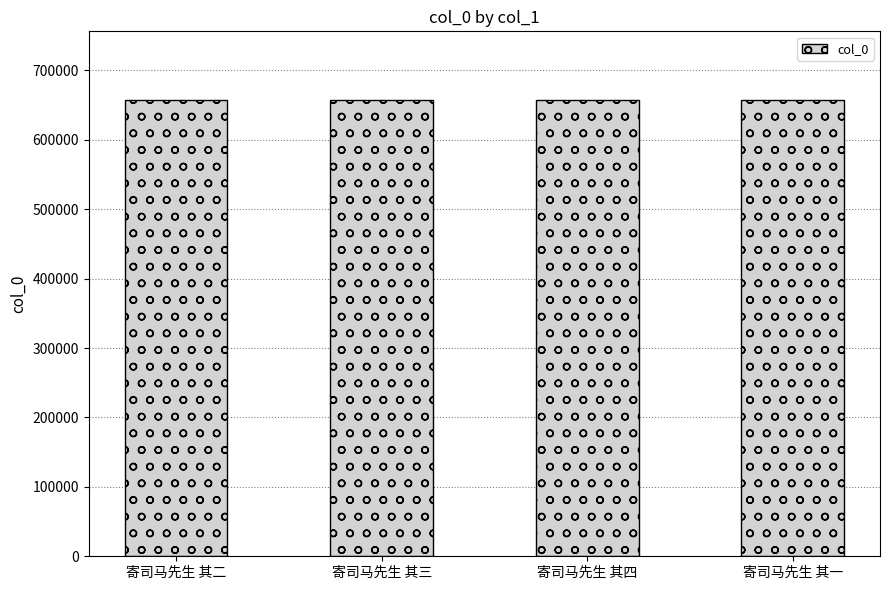

What is the sum of the values at 寄司马先生 其四 and 寄司马先生 其一?

1314995